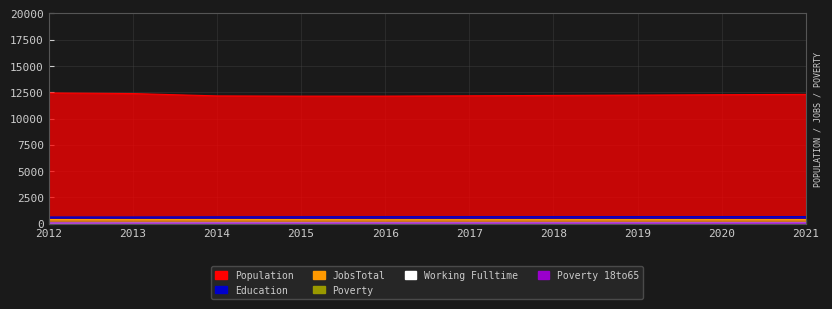

True or false: Working_Fulltime has more than 2 interior local peaks.

False